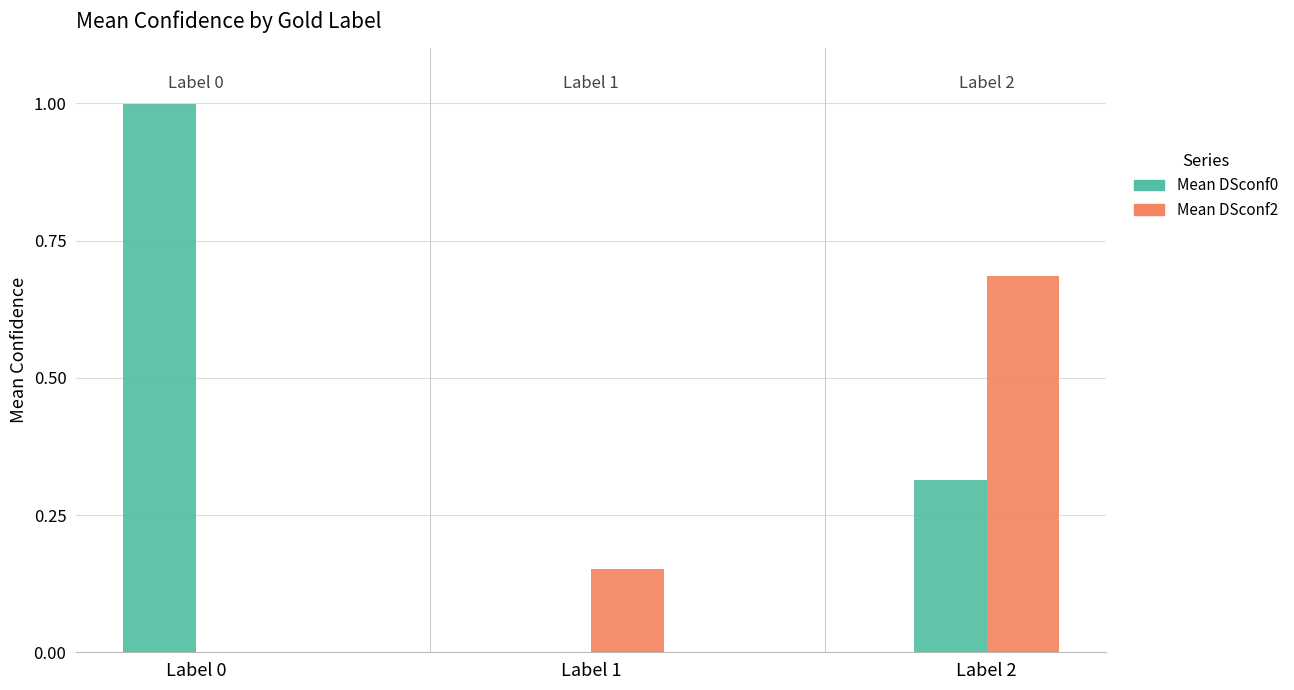

What is the greatest value displayed?

1.0